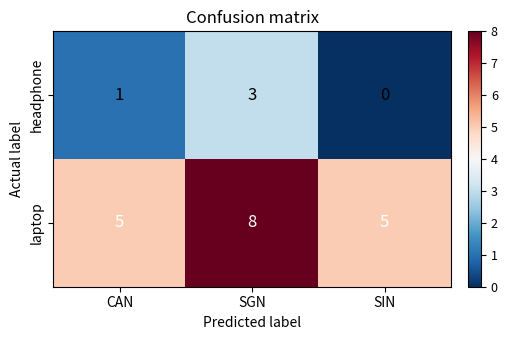

What is the total value across all series at SIN?

5